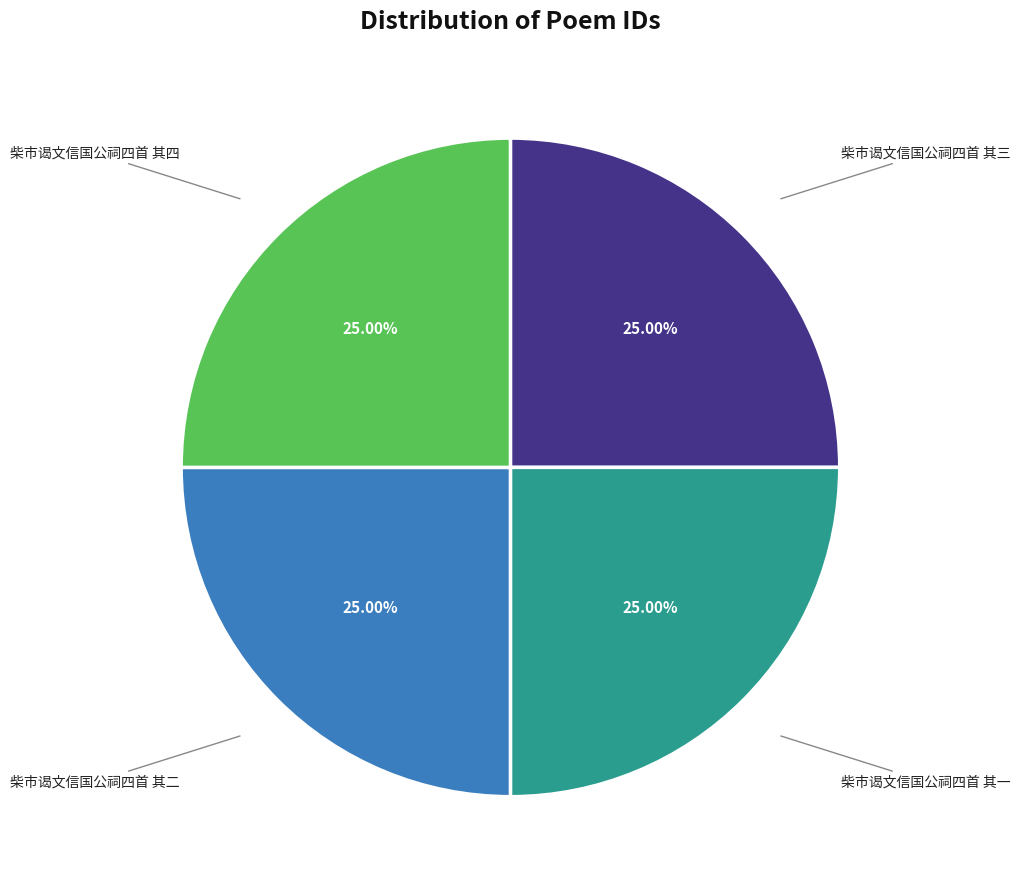

Is there any slice that represents more than half of the pie?

No